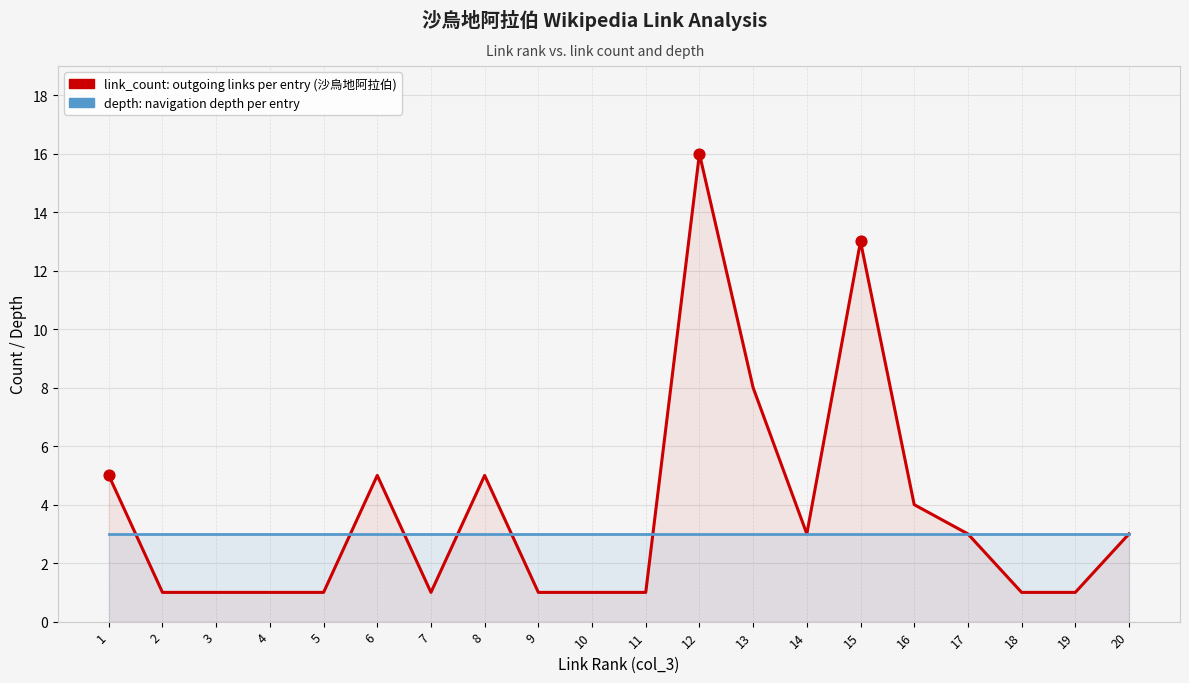

Which series reaches the maximum Y coordinate?

link_count: outgoing links per entry (沙烏地阿拉伯)